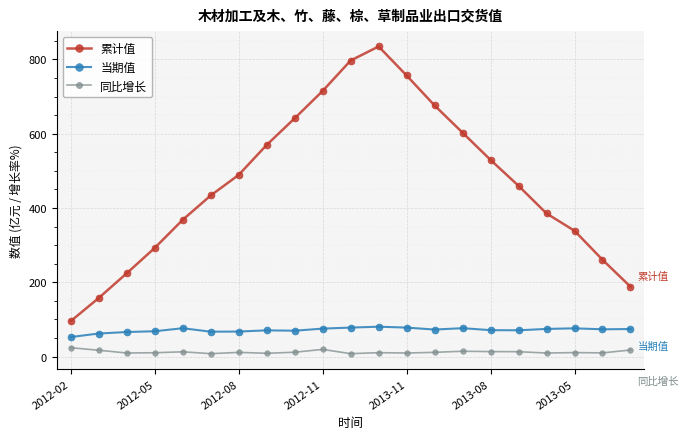

List the series in order of their peak value, lowest first.

同比增长, 当期值, 累计值